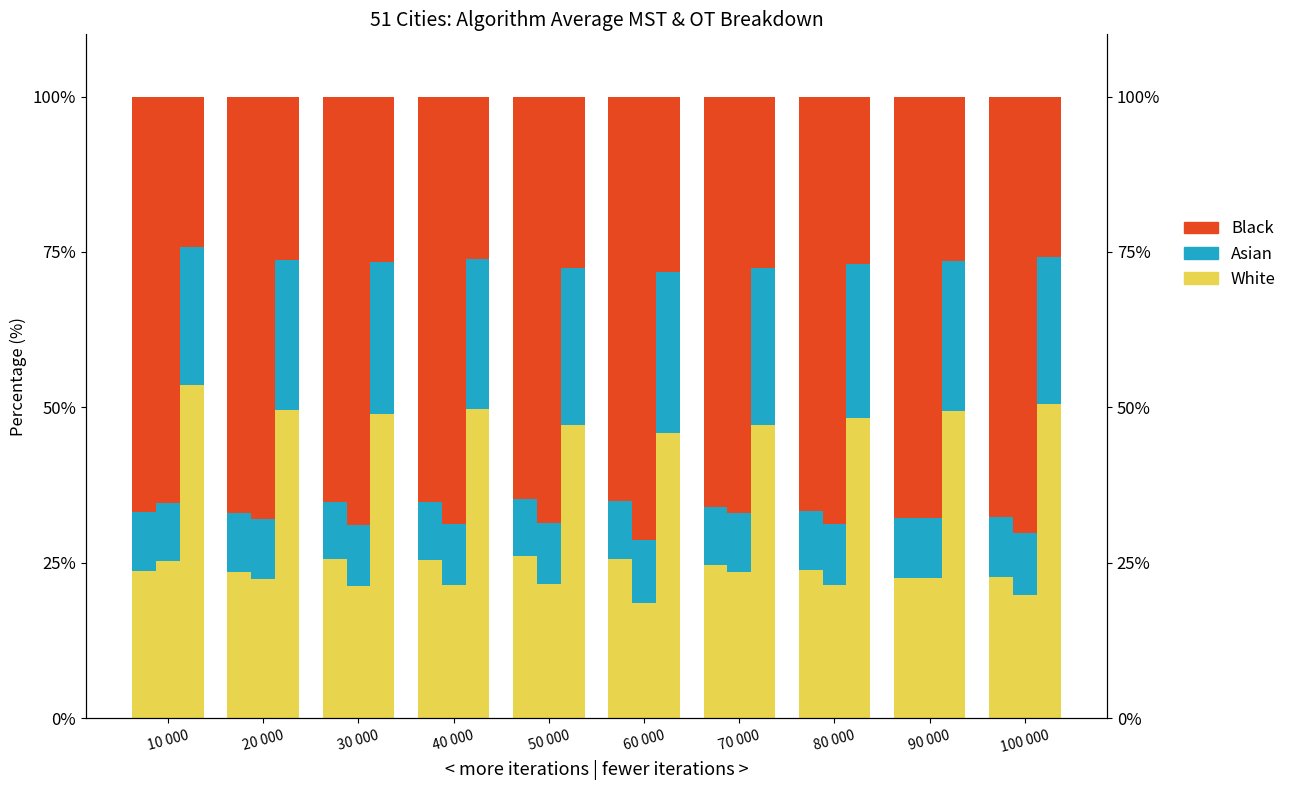

At which label is Asian closest to 9?

50 000